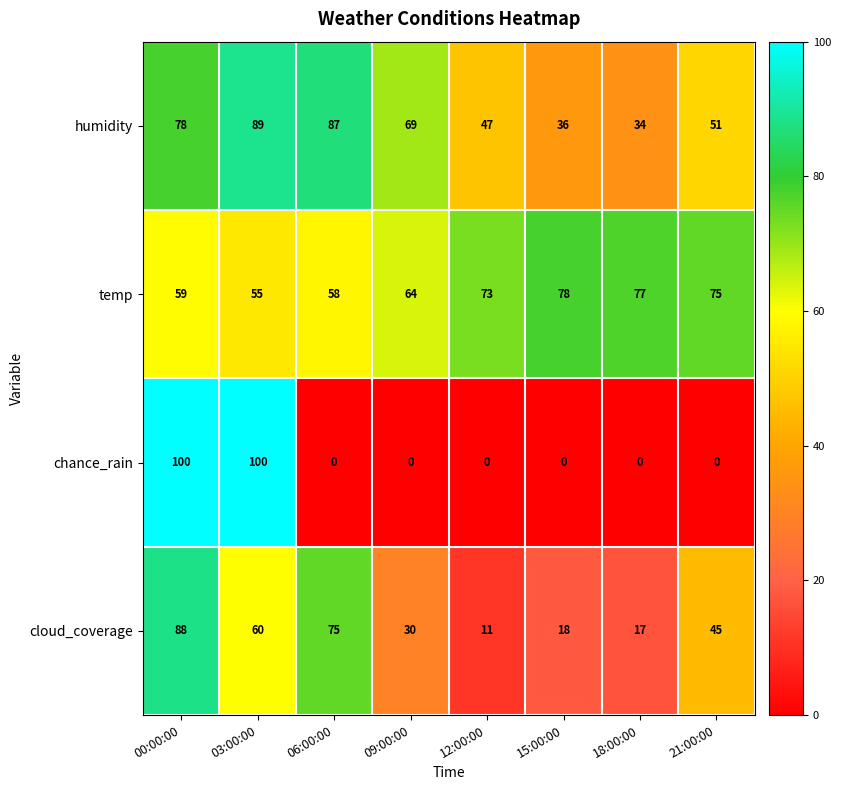

At which category is the sum across all series the highest?

00:00:00